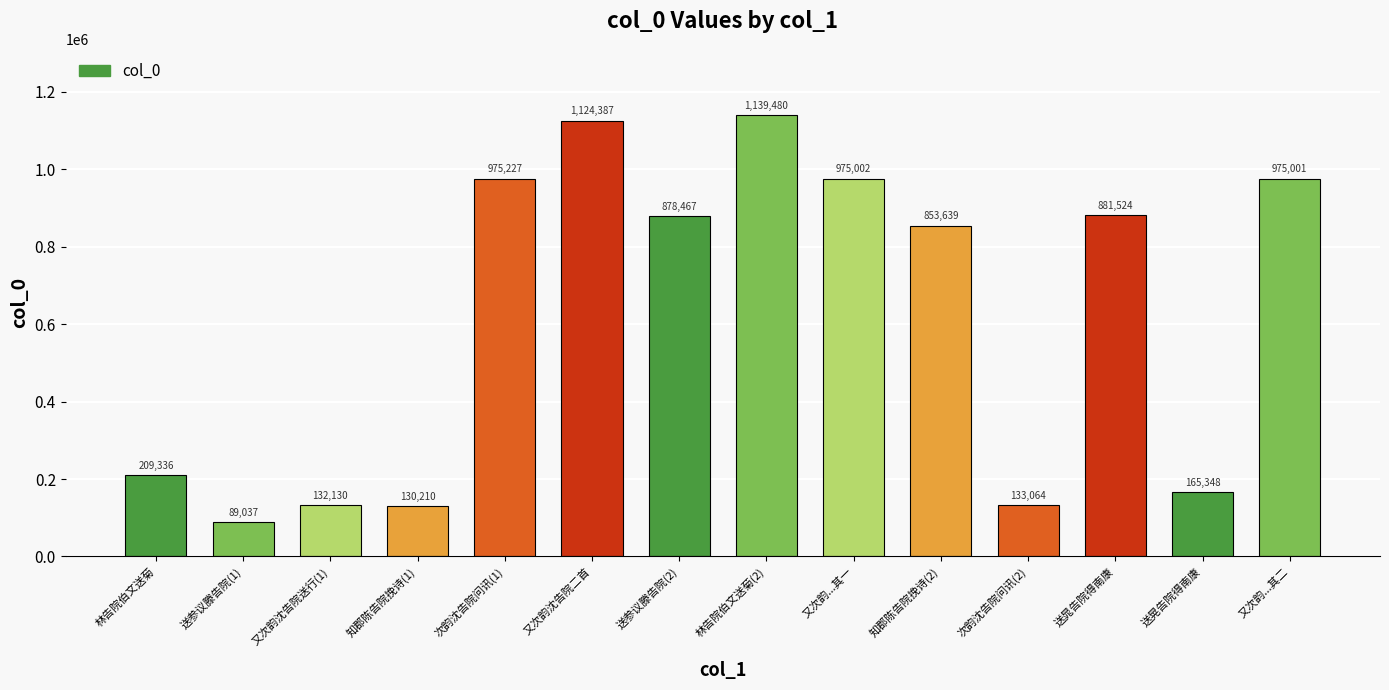

What value does the data have at 林告院伯文送菊, to the nearest 100?

209300